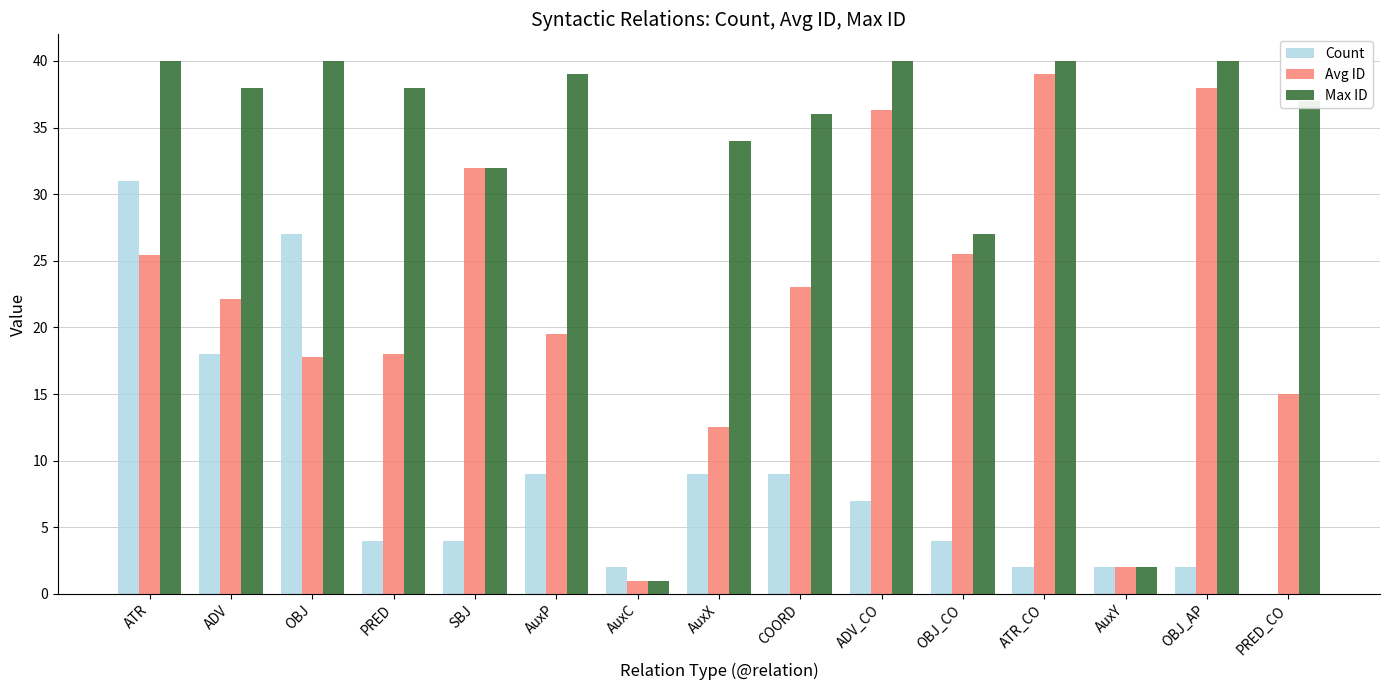

What is the highest value of the Avg ID series?

39.0